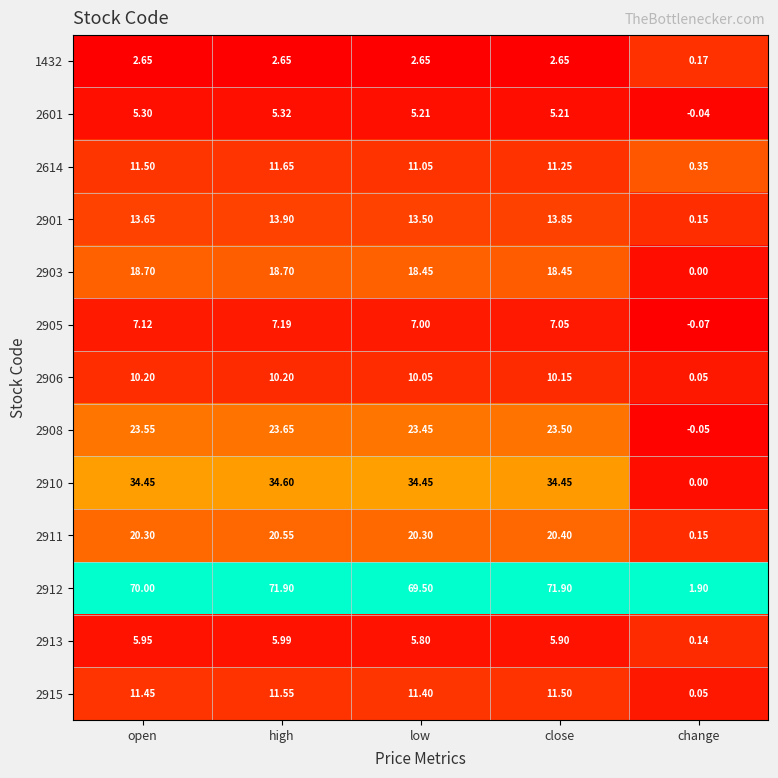

Which category has the lowest value across all series?

change